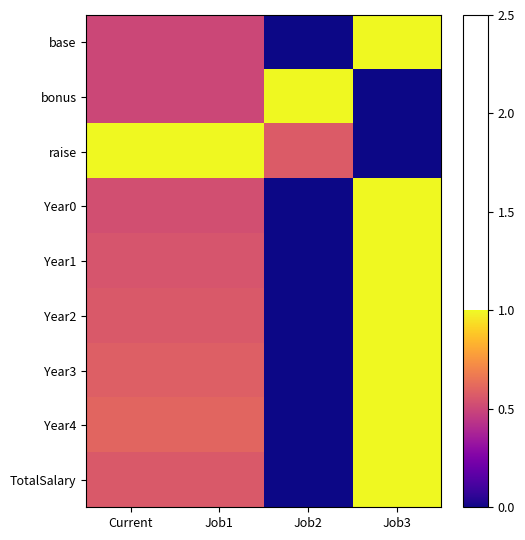

Which has a higher value, Job2 or Job3?

Job3